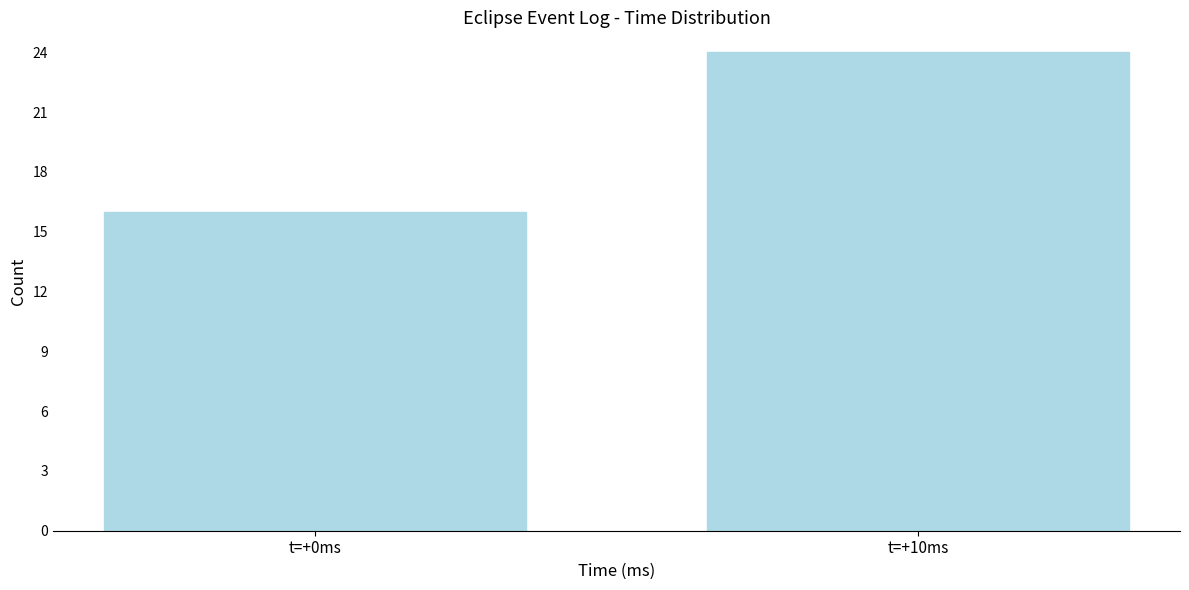

Reading left to right, list all the values displayed in this chart.

16	24